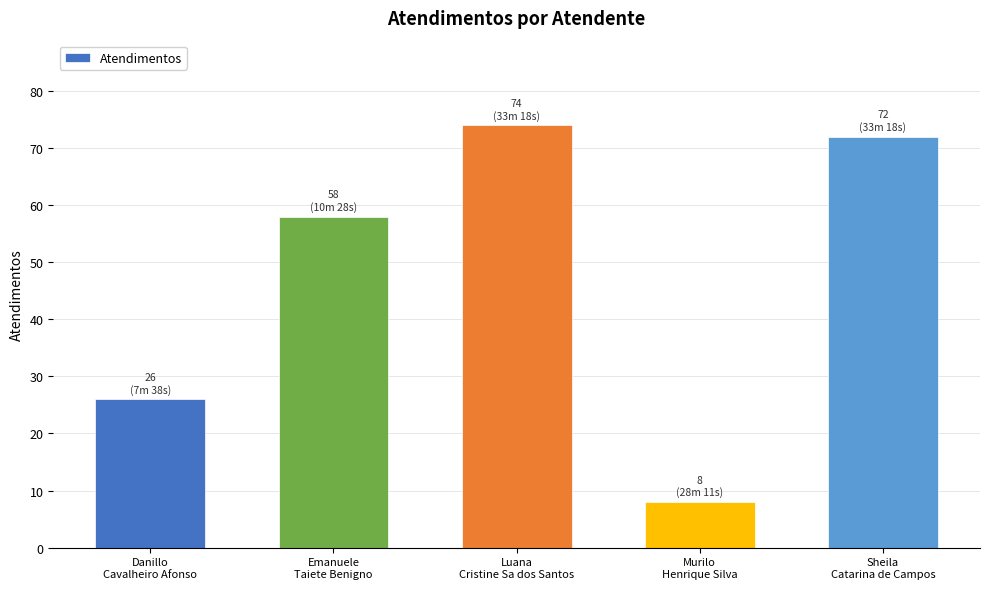

What is the value of the 4th bar from the left?

8